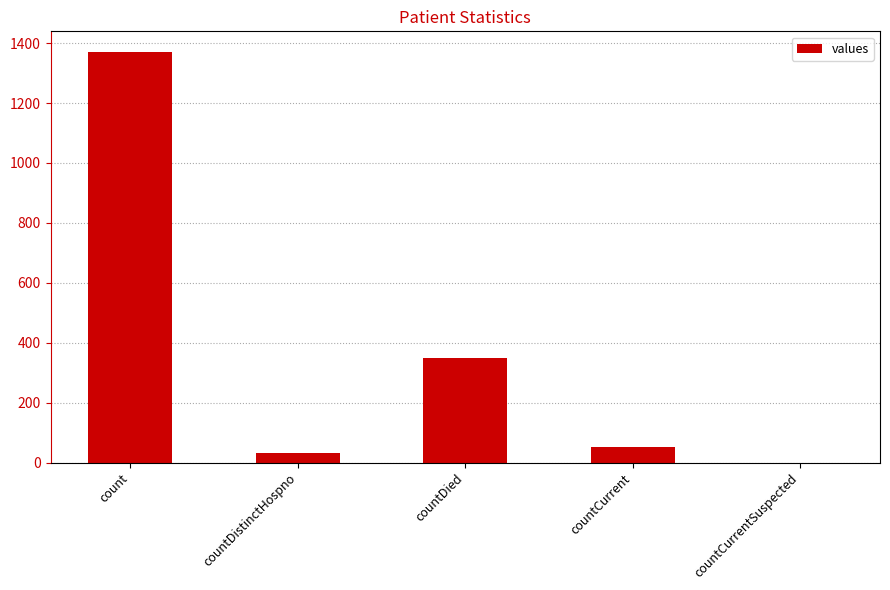

What is the sum of the values at count and countDied?

1720